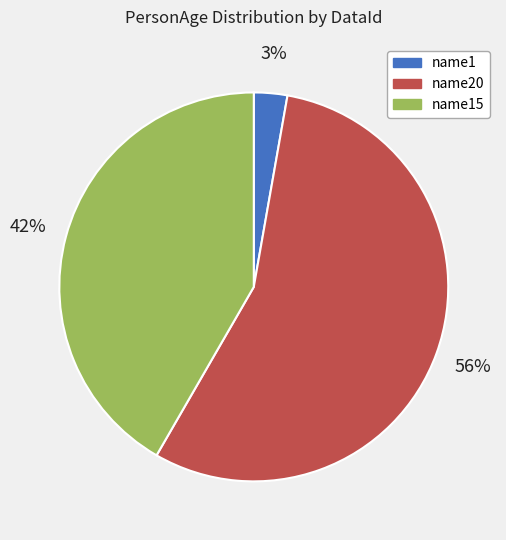

Is there a majority slice in this chart?

Yes